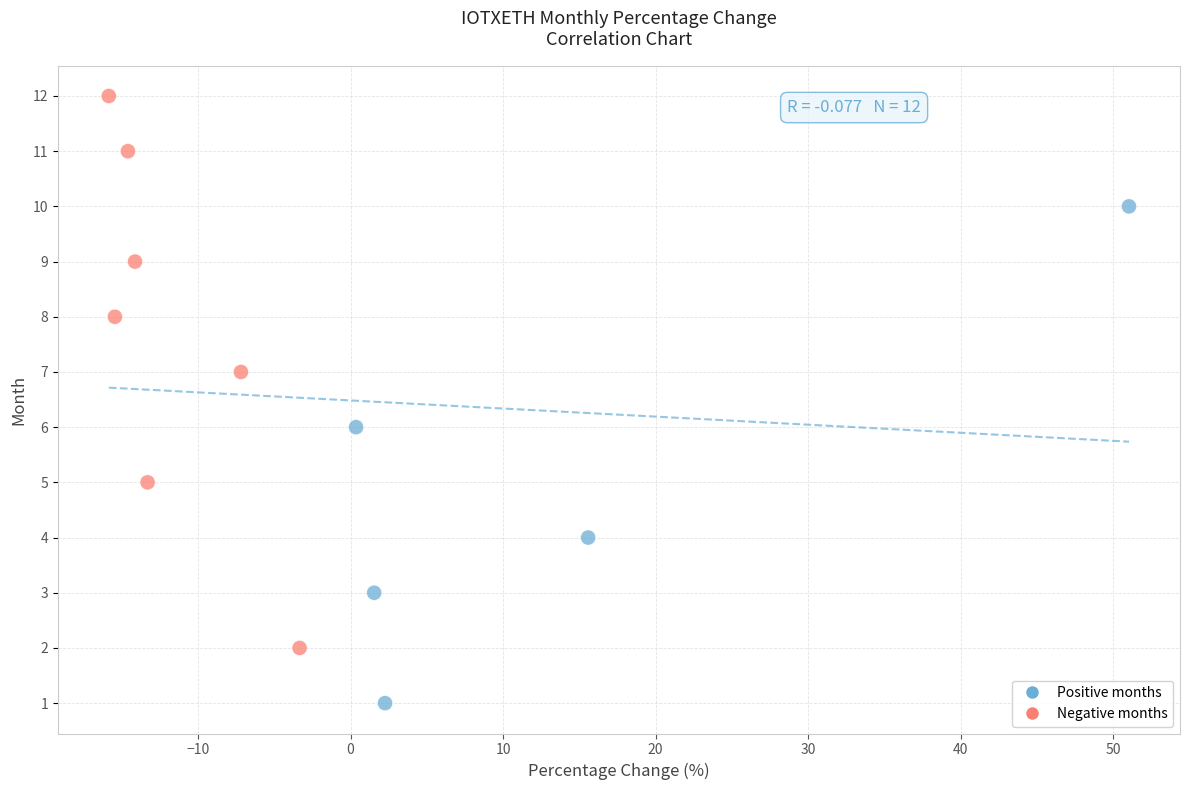

What is the range of Y values (max minus min)?

11